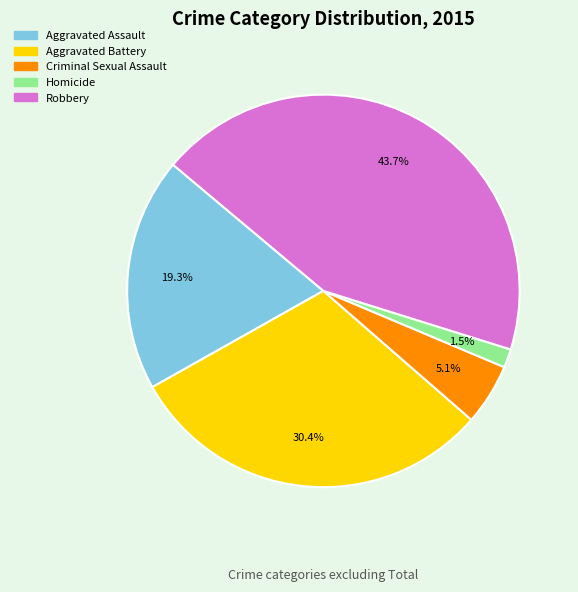

Rank the categories by value from highest to lowest.

Robbery, Aggravated Battery, Aggravated Assault, Criminal Sexual Assault, Homicide